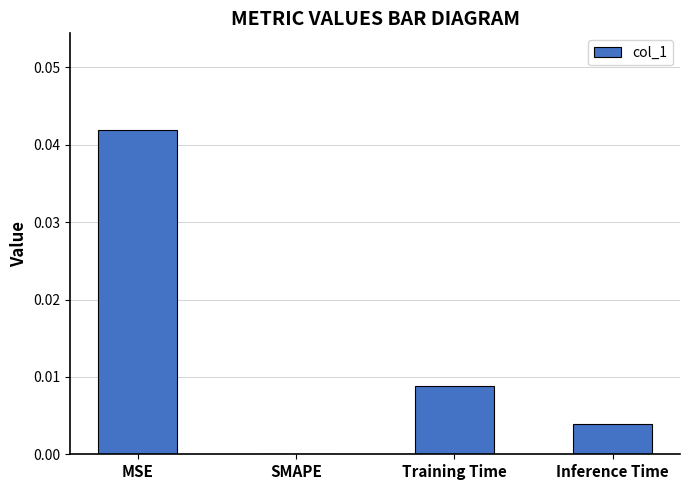

Between SMAPE and Inference Time, which is larger?

Inference Time